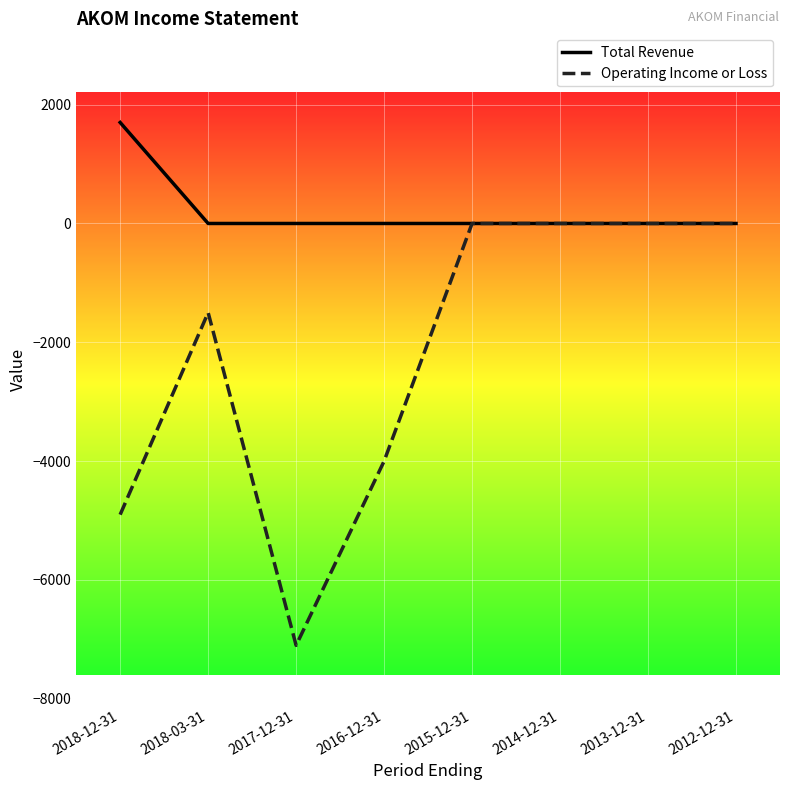

Reading right to left, list all the values displayed in this chart.

Total Revenue: 0	0	0	0	0	0	0	1700
Operating Income or Loss: 0	0	0	0	-4000	-7100	-1500	-4900